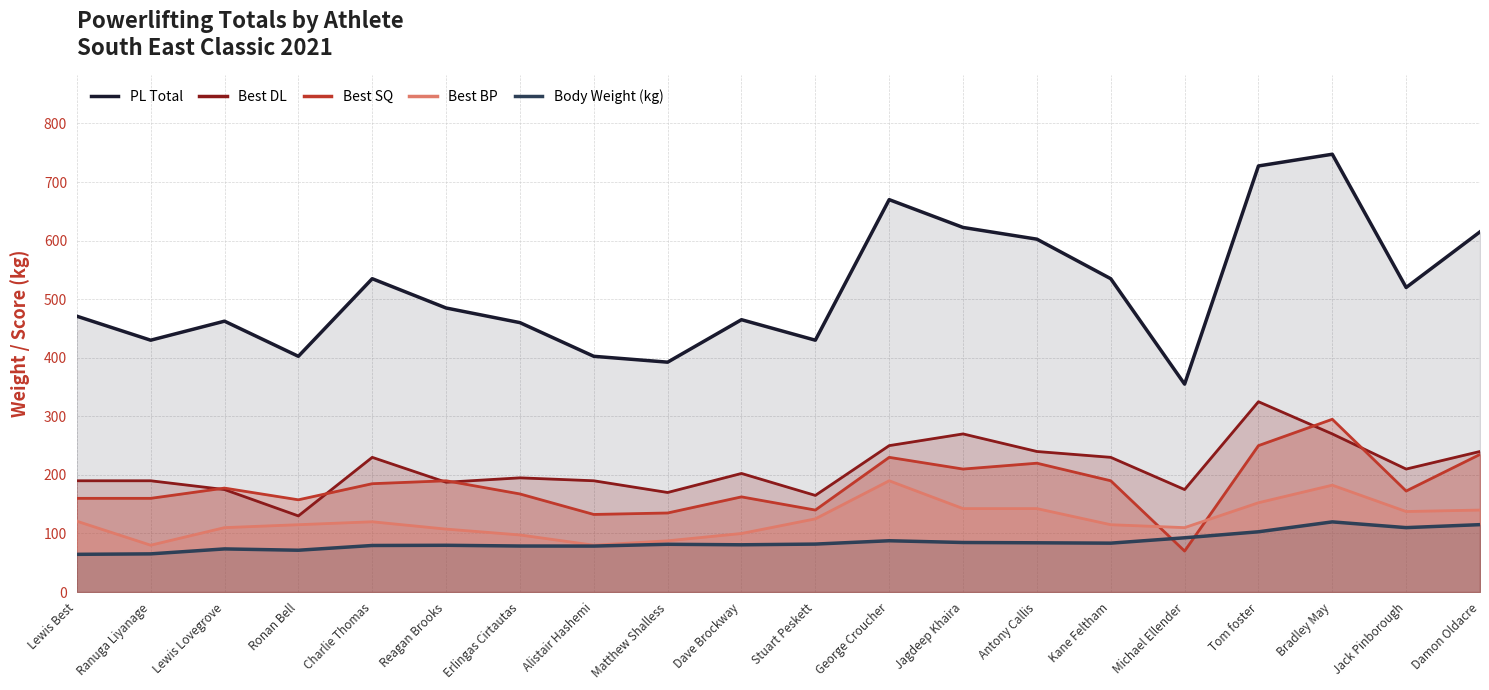

True or false: Best BP and Body Weight (kg) cross at least once.

False